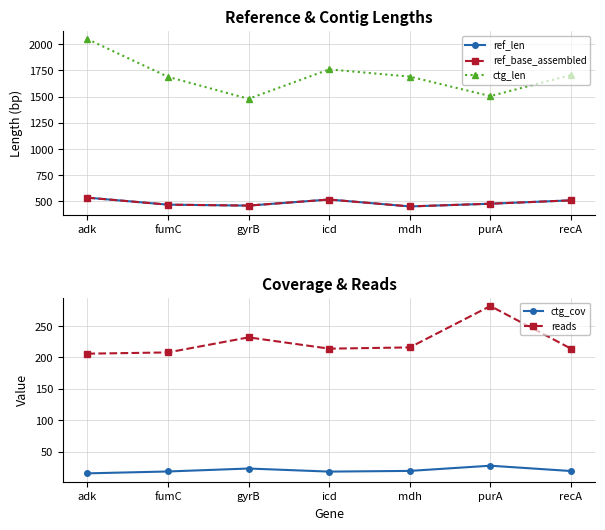

What is the difference between the second highest and minimum values in the ctg_len series?

281